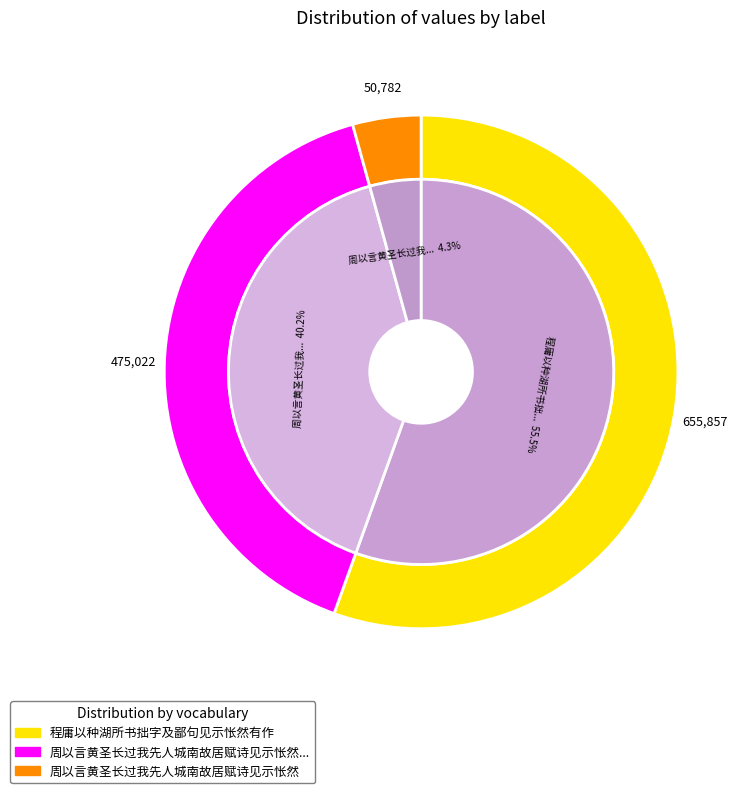

What percentage do 程庸以种湖所书拙字及鄙句见示怅然有作 and 周以言黄圣长过我先人城南故居赋诗见示怅然答此 together represent?

95.7%